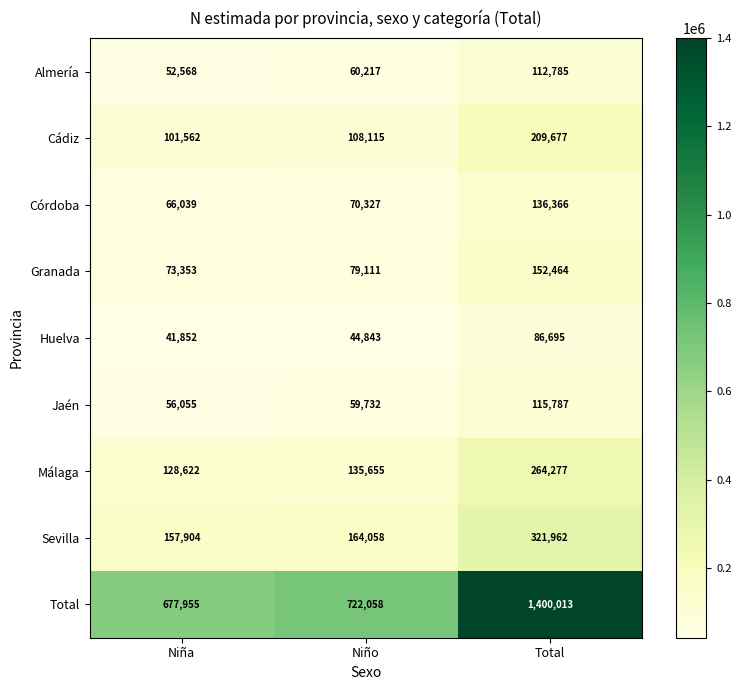

At which label does Huelva reach its peak?

Total